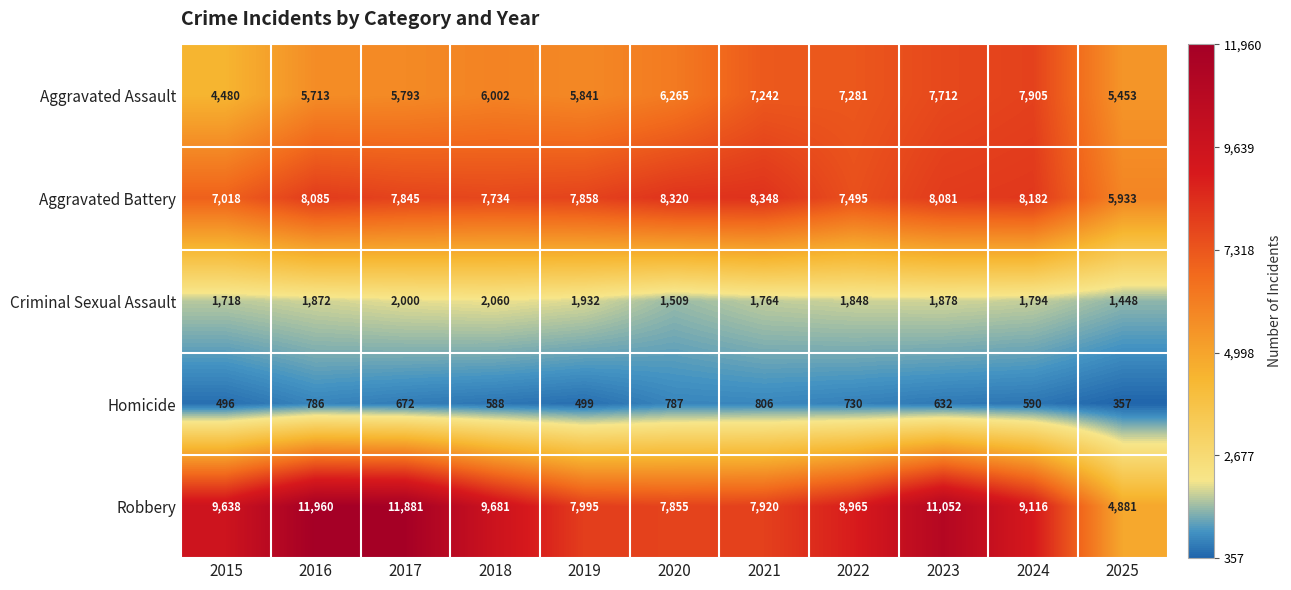

Which category has the lowest value across all series?

2025